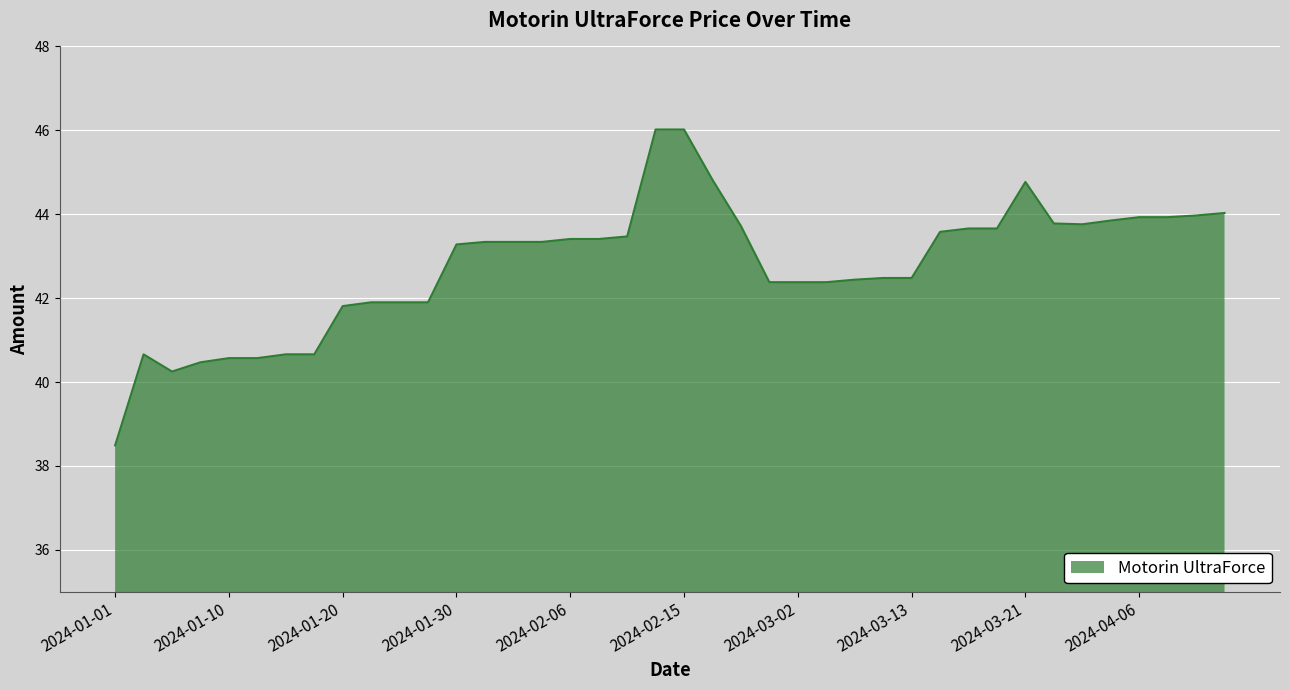

What is the difference between the maximum and minimum values?

7.5